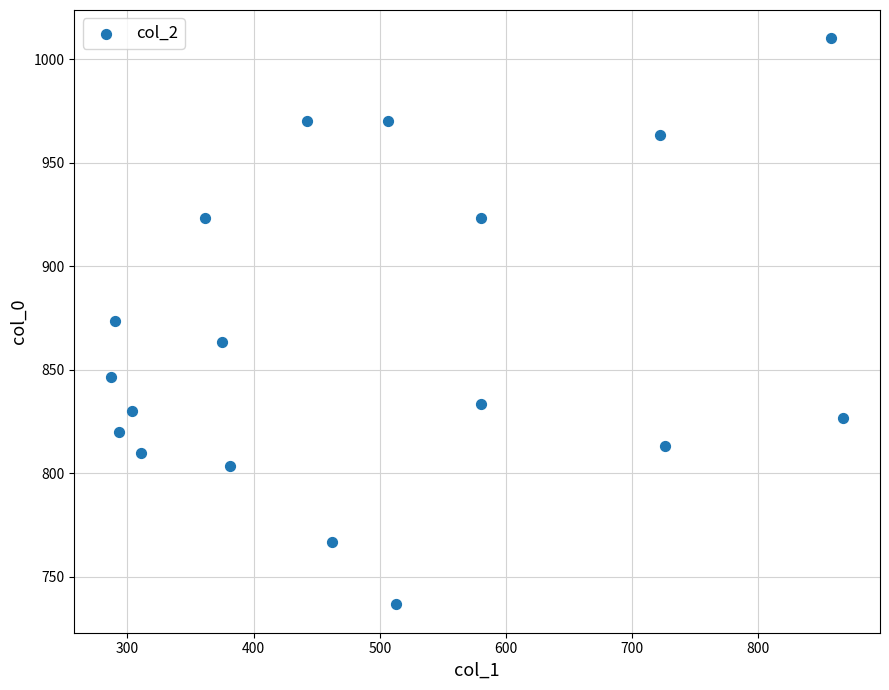

What is the range of X values (max minus min)?

580.5